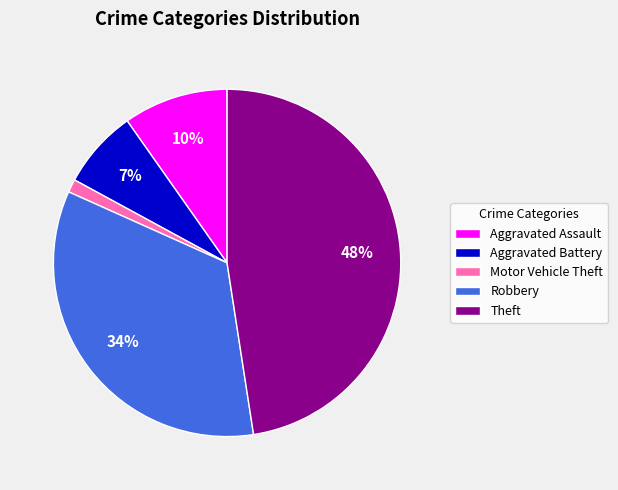

Is the sum of Aggravated Assault and Motor Vehicle Theft greater than half?

No